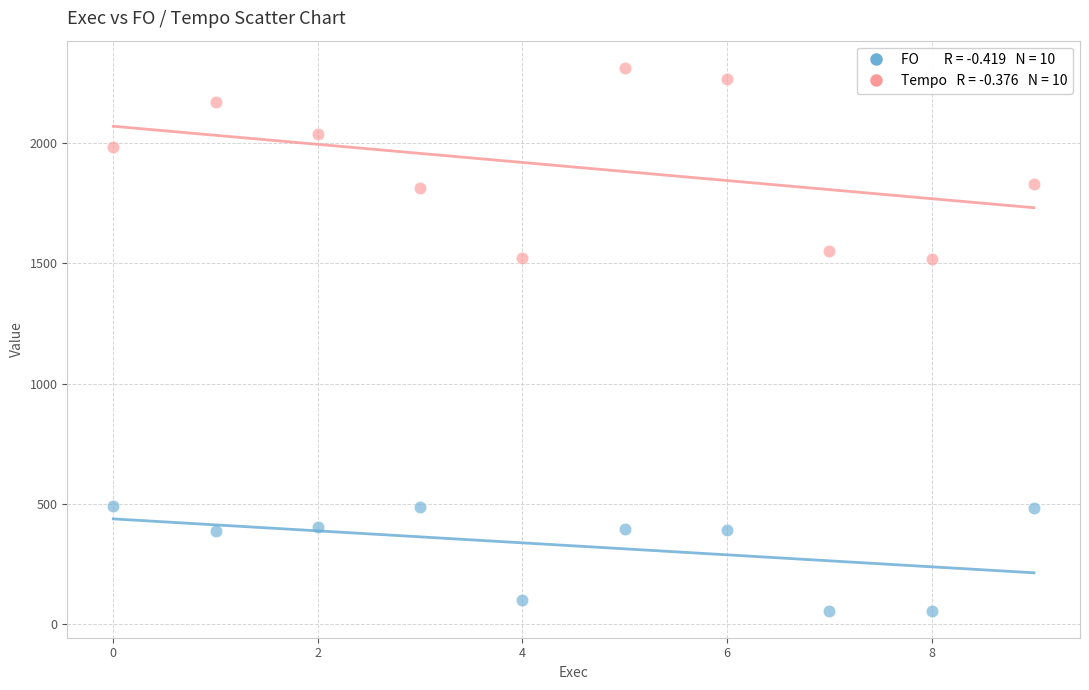

Across all data points, what is the range of Y values (max minus min)?

2259.3